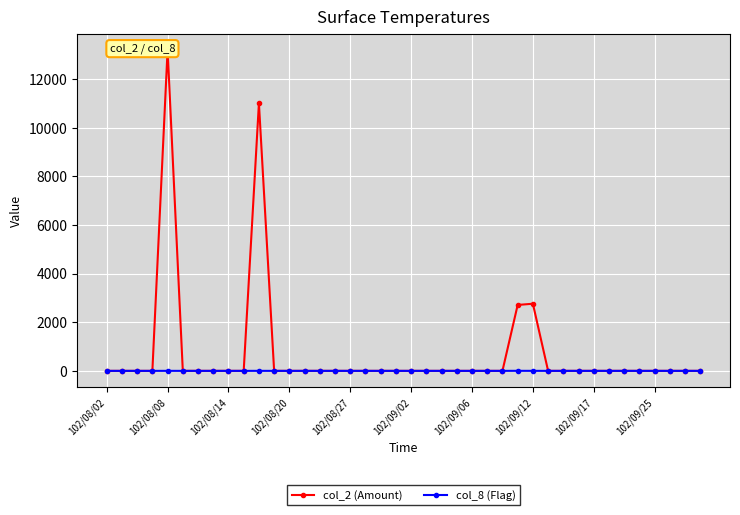

What is the average value of the col_2 (Amount) series?

742